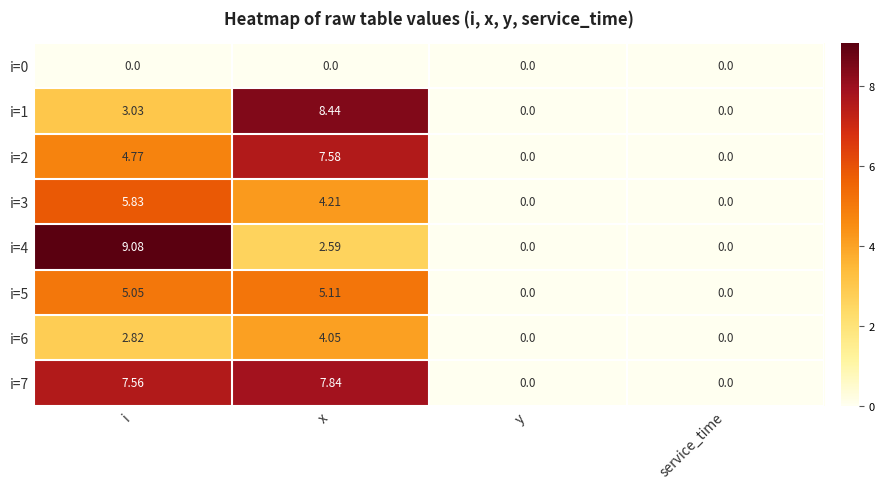

At which label does i=4 first exceed 2?

i